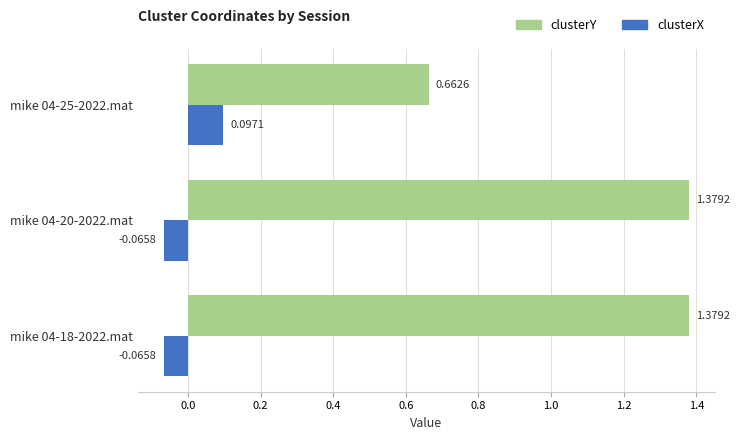

List the series in order of their overall mean, highest first.

clusterY, clusterX